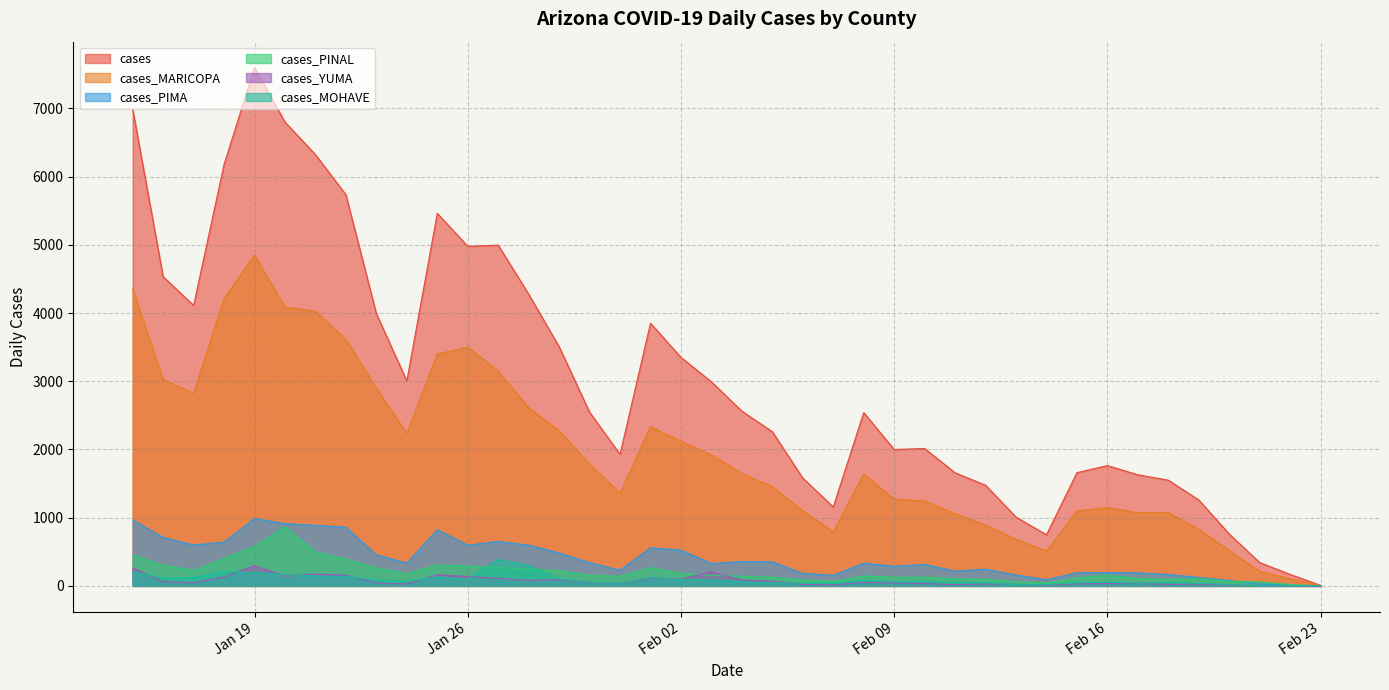

In cases_MARICOPA, how many points are higher than both neighbors (excluding endpoints)?

5